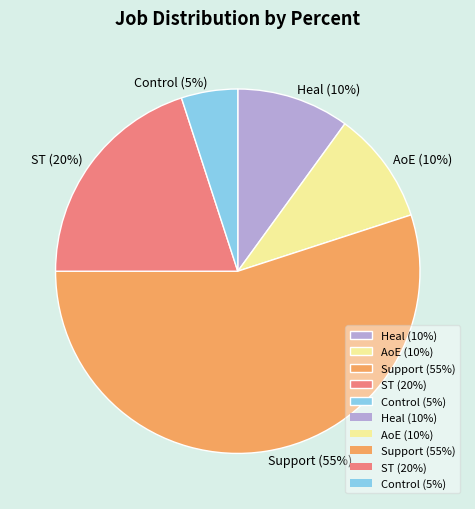

True or false: ST accounts for 11% of the total.

False